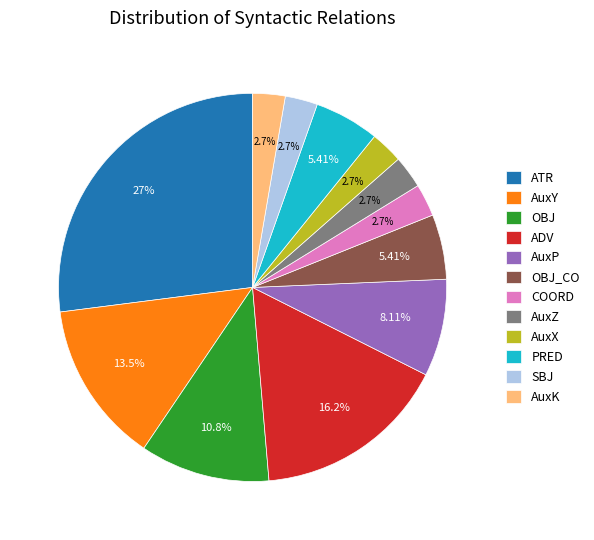

What percentage is the AuxY slice, to the nearest percent?

14%